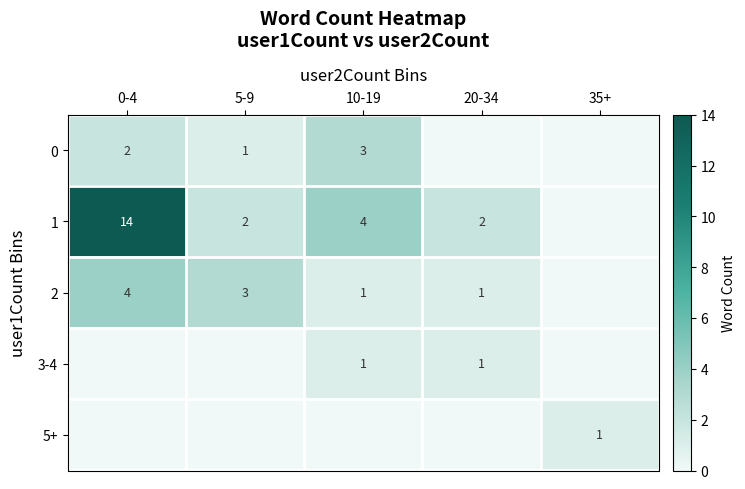

True or false: 2 has a value of 3 at 5-9.

True